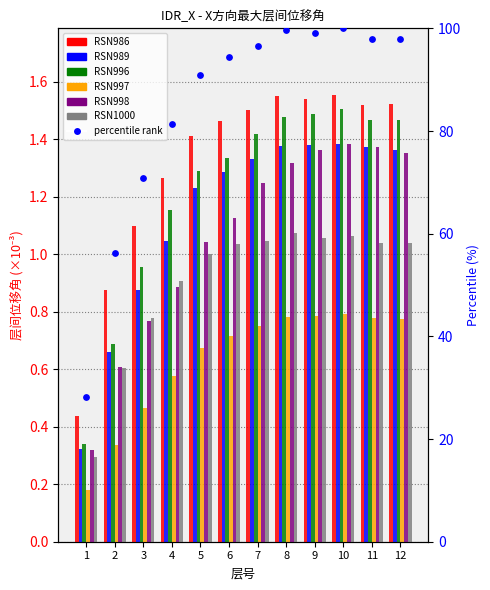

At how many categories does at least one series exceed 13?

12